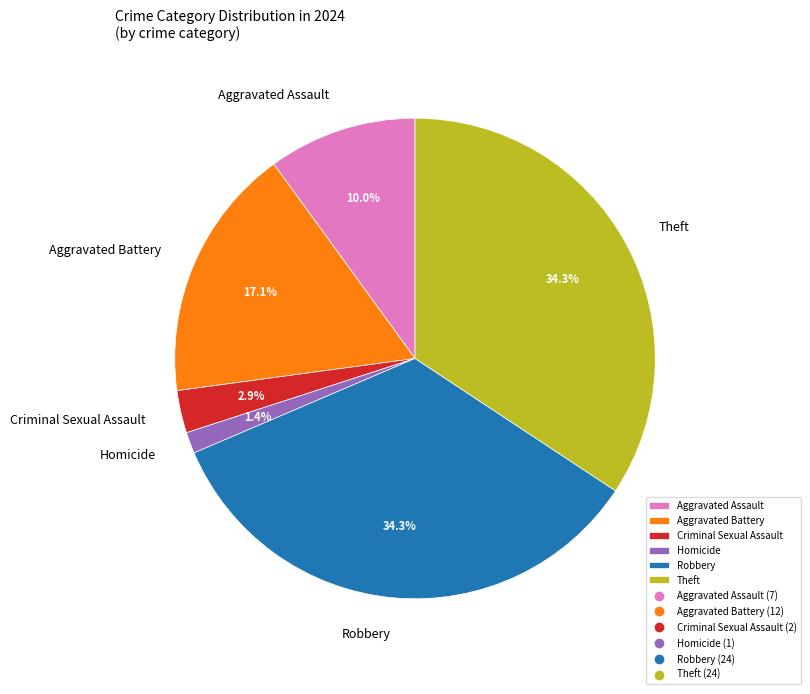

Combined, do Criminal Sexual Assault and Robbery account for over 50%?

No